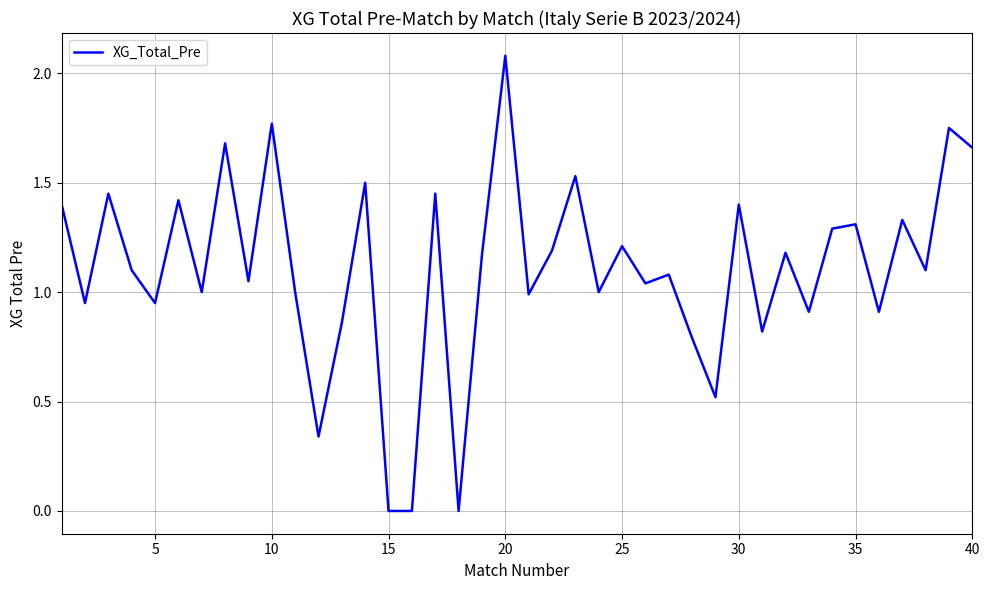

What is the maximum value shown in the chart?

2.1